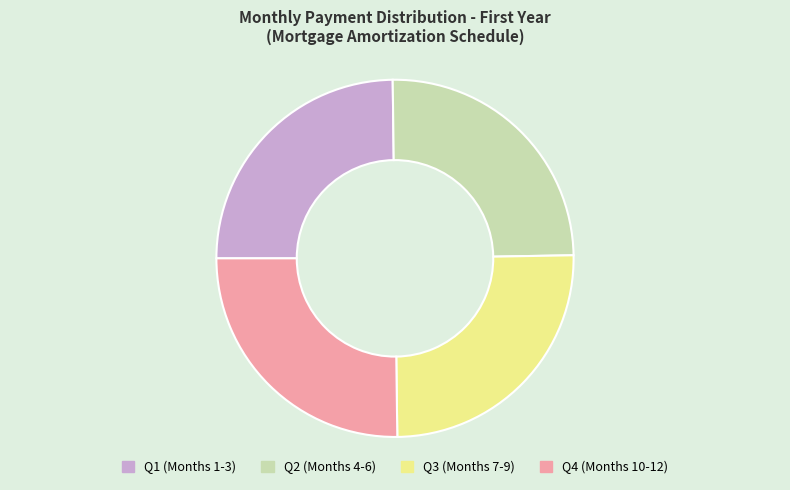

Is there a majority slice in this chart?

No